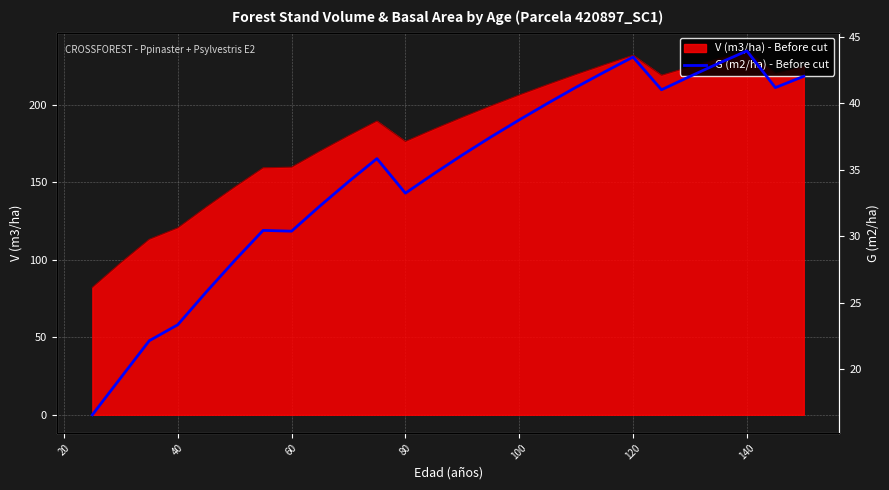

What is the lowest value of the V (m3/ha) - Before cut series?

82.1